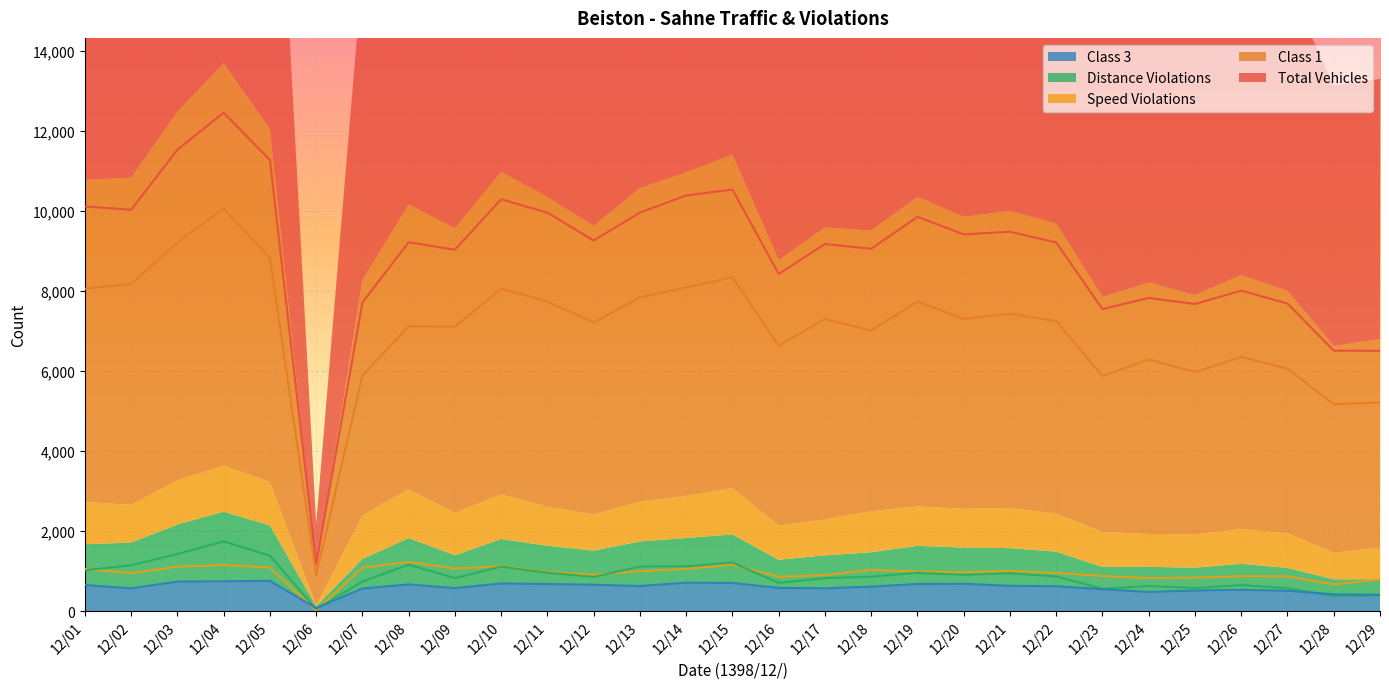

At how many categories does at least one series exceed 4047?

28